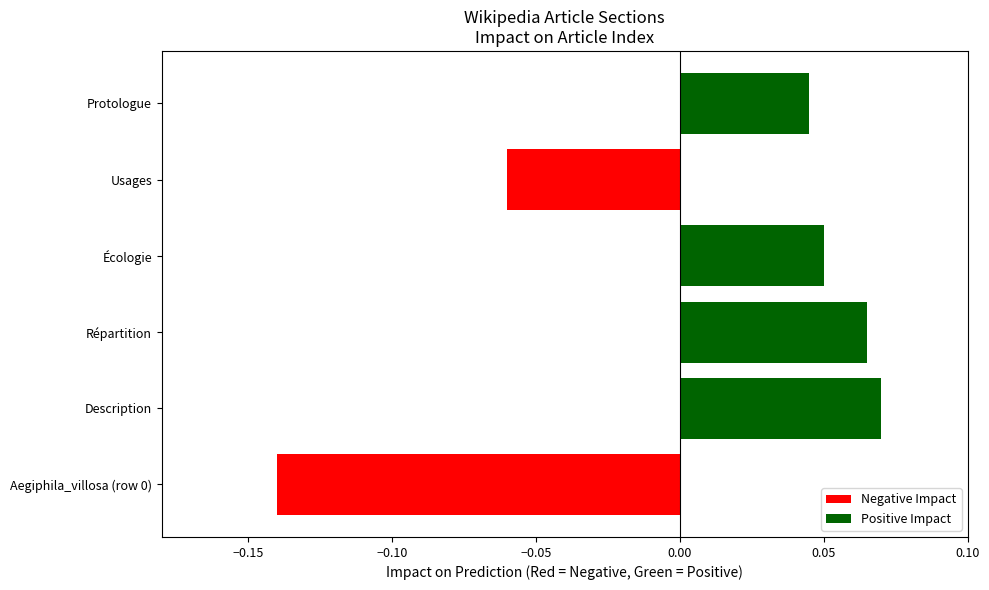

How many categories are shown in the chart?

6